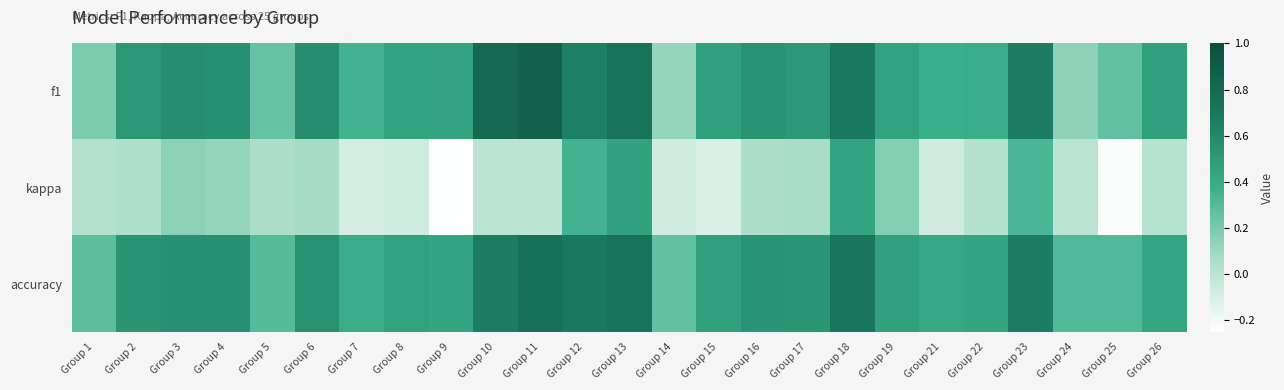

Which has a higher value, Group 4 or Group 12?

Group 12